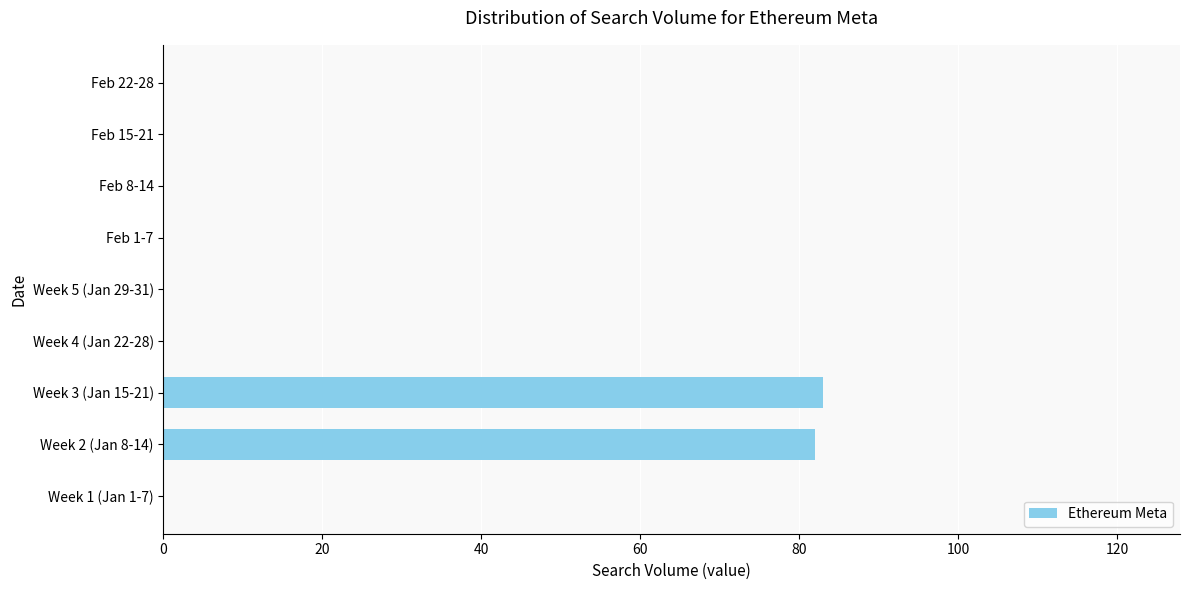

Reading bottom to top, list all the values displayed in this chart.

Week 1 (Jan 1-7)=0	Week 2 (Jan 8-14)=82	Week 3 (Jan 15-21)=83	Week 4 (Jan 22-28)=0	Week 5 (Jan 29-31)=0	Feb 1-7=0	Feb 8-14=0	Feb 15-21=0	Feb 22-28=0